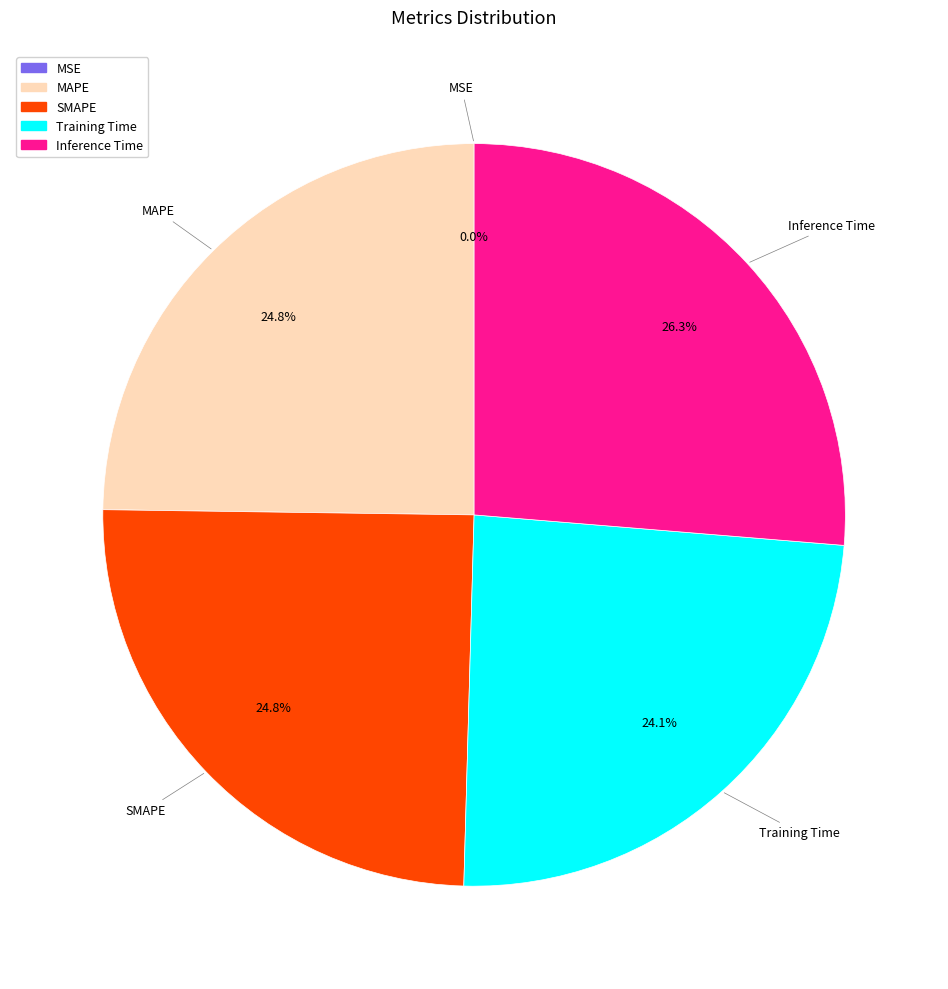

What percentage is the MAPE slice, to the nearest percent?

25%